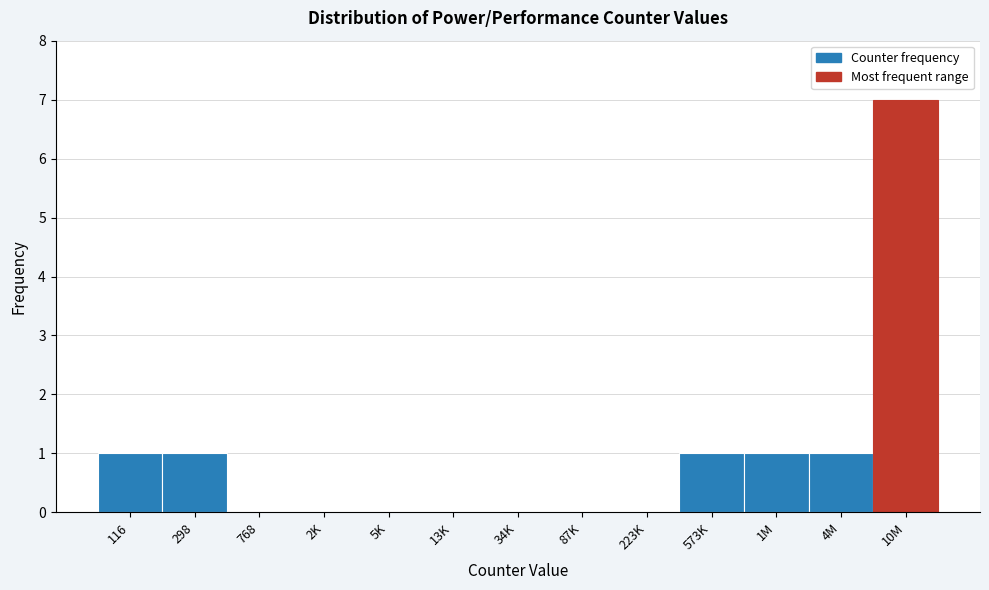

Reading left to right, extract all data points from this chart.

116=1	298=1	768=0	2K=0	5K=0	13K=0	34K=0	87K=0	223K=0	573K=1	1M=1	4M=1	10M=7